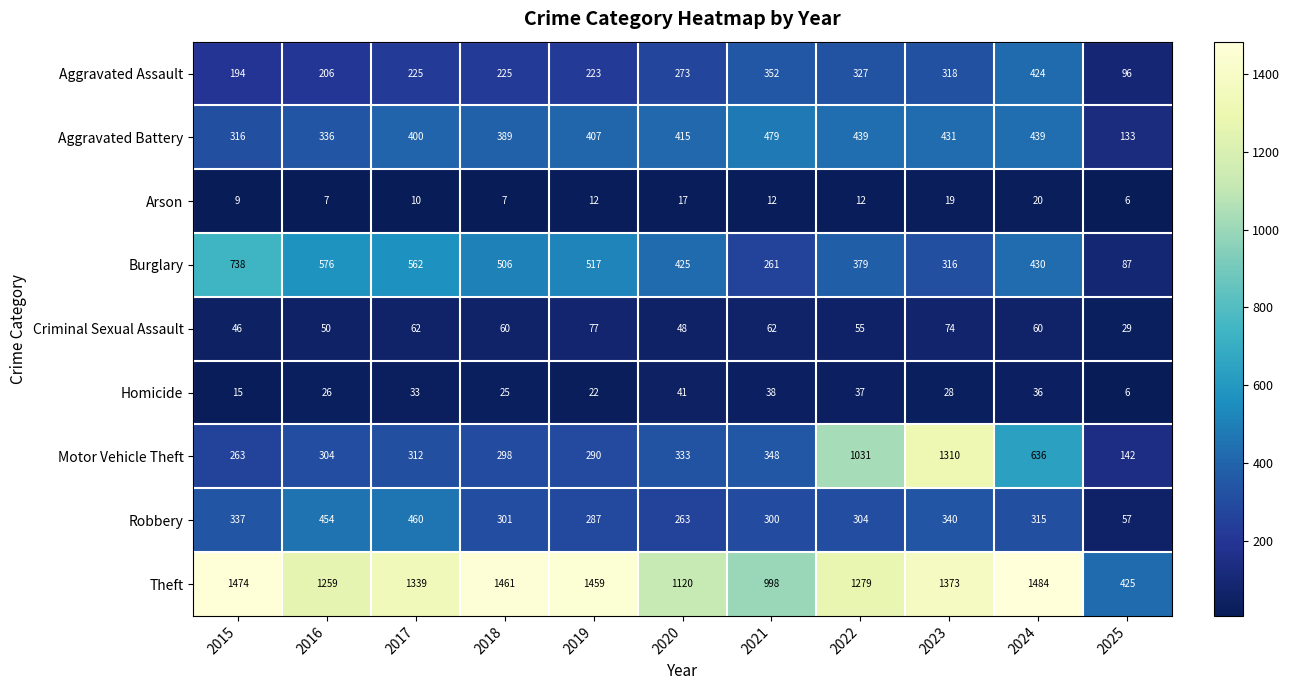

Between 2015 and 2022, which series saw the biggest shift?

Motor Vehicle Theft